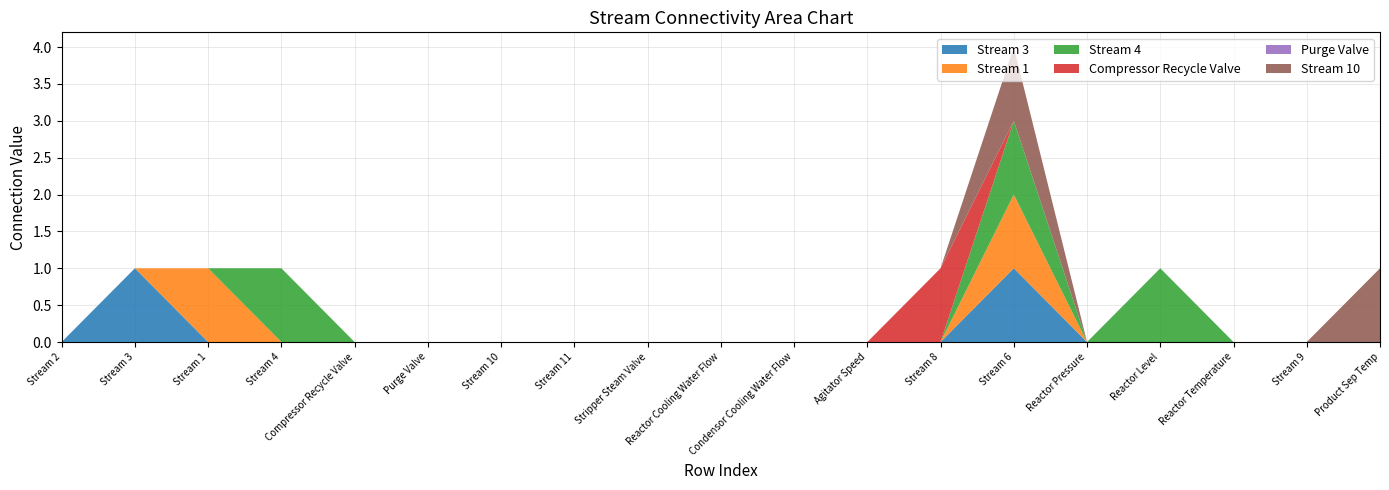

Reading right to left, what are all the values shown in this chart?

Stream 3: Product Sep Temp=0	Stream 9=0	Reactor Temperature=0	Reactor Level=0	Reactor Pressure=0	Stream 6=1	Stream 8=0	Agitator Speed=0	Condensor Cooling Water Flow=0	Reactor Cooling Water Flow=0	Stripper Steam Valve=0	Stream 11=0	Stream 10=0	Purge Valve=0	Compressor Recycle Valve=0	Stream 4=0	Stream 1=0	Stream 3=1	Stream 2=0
Stream 1: Product Sep Temp=0	Stream 9=0	Reactor Temperature=0	Reactor Level=0	Reactor Pressure=0	Stream 6=1	Stream 8=0	Agitator Speed=0	Condensor Cooling Water Flow=0	Reactor Cooling Water Flow=0	Stripper Steam Valve=0	Stream 11=0	Stream 10=0	Purge Valve=0	Compressor Recycle Valve=0	Stream 4=0	Stream 1=1	Stream 3=0	Stream 2=0
Stream 4: Product Sep Temp=0	Stream 9=0	Reactor Temperature=0	Reactor Level=1	Reactor Pressure=0	Stream 6=1	Stream 8=0	Agitator Speed=0	Condensor Cooling Water Flow=0	Reactor Cooling Water Flow=0	Stripper Steam Valve=0	Stream 11=0	Stream 10=0	Purge Valve=0	Compressor Recycle Valve=0	Stream 4=1	Stream 1=0	Stream 3=0	Stream 2=0
Compressor Recycle Valve: Product Sep Temp=0	Stream 9=0	Reactor Temperature=0	Reactor Level=0	Reactor Pressure=0	Stream 6=0	Stream 8=1	Agitator Speed=0	Condensor Cooling Water Flow=0	Reactor Cooling Water Flow=0	Stripper Steam Valve=0	Stream 11=0	Stream 10=0	Purge Valve=0	Compressor Recycle Valve=0	Stream 4=0	Stream 1=0	Stream 3=0	Stream 2=0
Purge Valve: Product Sep Temp=0	Stream 9=0	Reactor Temperature=0	Reactor Level=0	Reactor Pressure=0	Stream 6=0	Stream 8=0	Agitator Speed=0	Condensor Cooling Water Flow=0	Reactor Cooling Water Flow=0	Stripper Steam Valve=0	Stream 11=0	Stream 10=0	Purge Valve=0	Compressor Recycle Valve=0	Stream 4=0	Stream 1=0	Stream 3=0	Stream 2=0
Stream 10: Product Sep Temp=1	Stream 9=0	Reactor Temperature=0	Reactor Level=0	Reactor Pressure=0	Stream 6=1	Stream 8=0	Agitator Speed=0	Condensor Cooling Water Flow=0	Reactor Cooling Water Flow=0	Stripper Steam Valve=0	Stream 11=0	Stream 10=0	Purge Valve=0	Compressor Recycle Valve=0	Stream 4=0	Stream 1=0	Stream 3=0	Stream 2=0